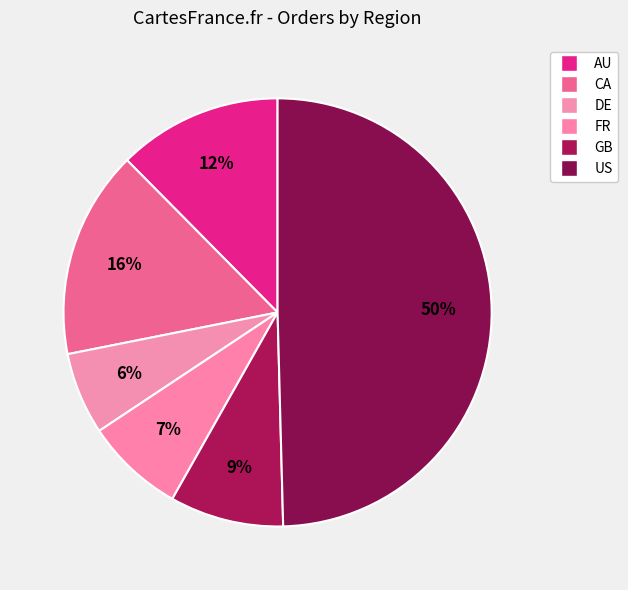

To the nearest percent, what is the average slice percentage?

17%